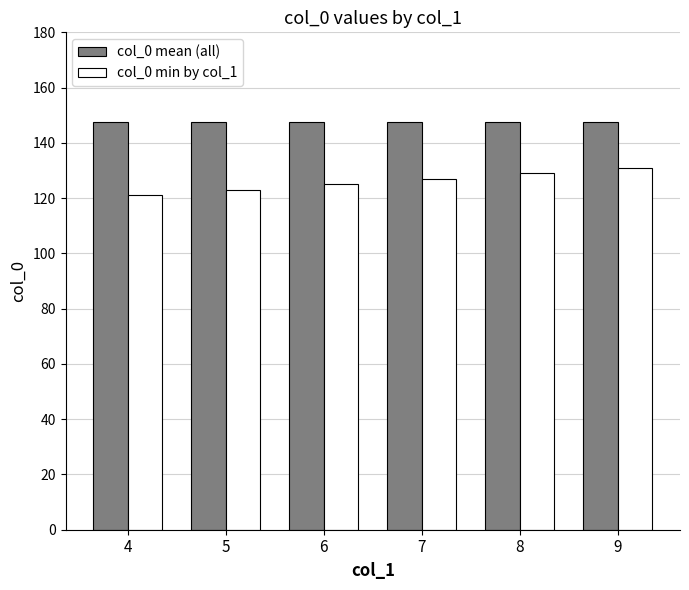

Reading left to right, extract all data points from this chart.

col_0 mean (all): 147.5	147.5	147.5	147.5	147.5	147.5
col_0 min by col_1: 121.0	123.0	125.0	127.0	129.0	131.0